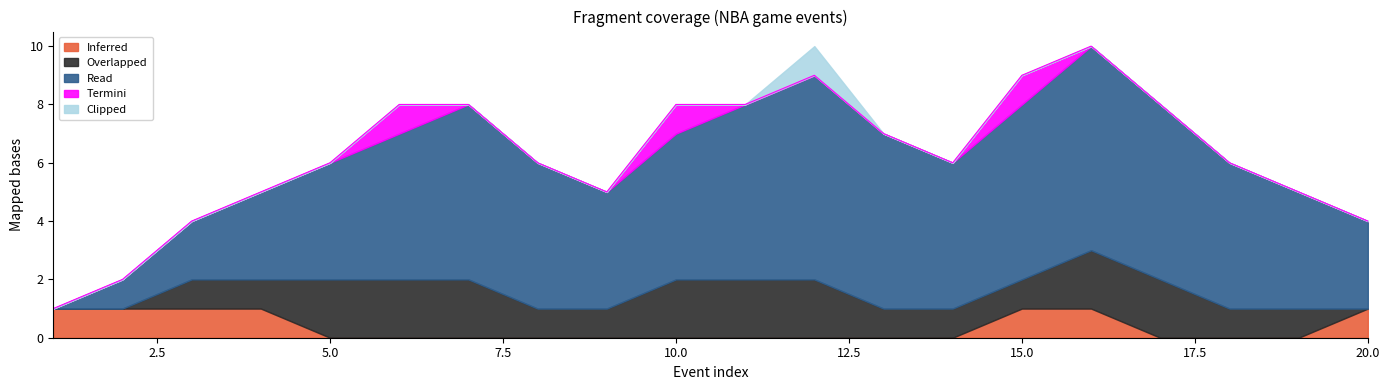

What is the average value of the Read series?

4